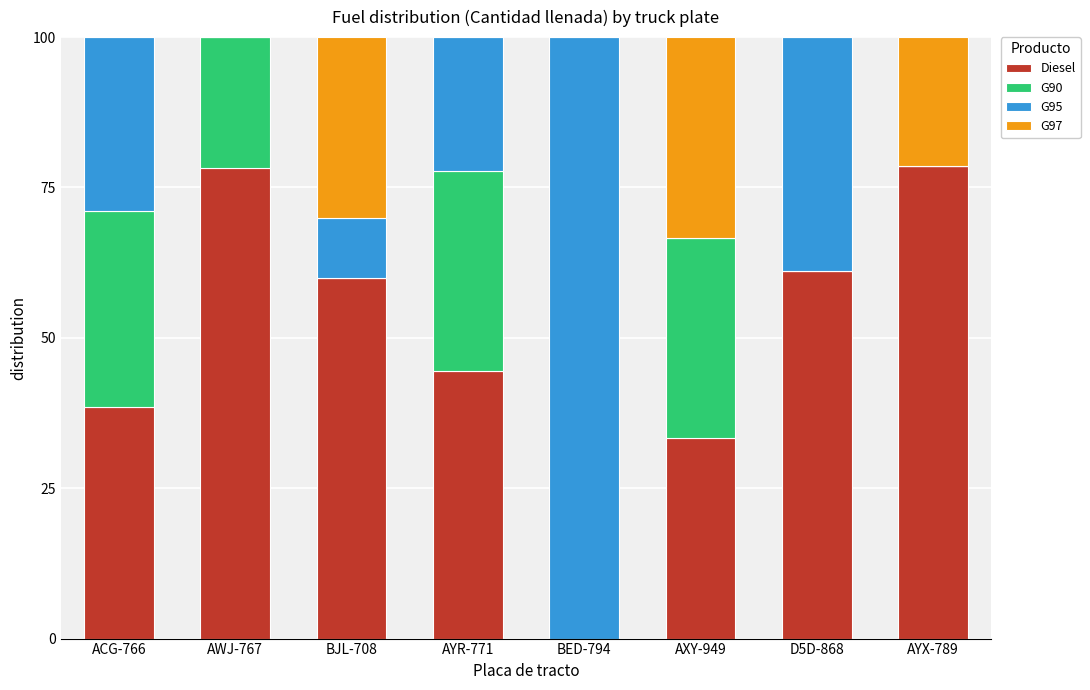

The value of Diesel at AXY-949 is 49.3. True or false?

False